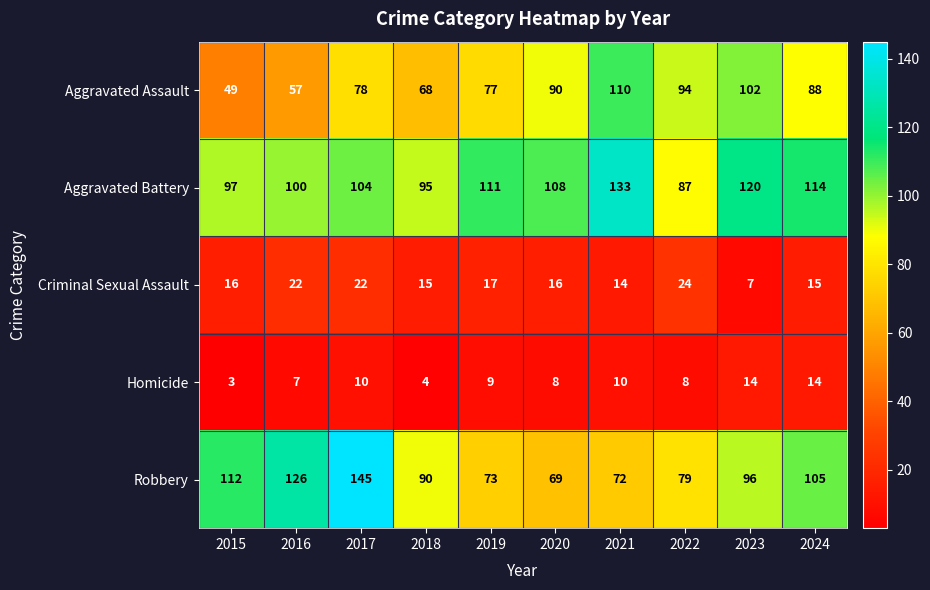

What is the maximum value shown in the chart?

145